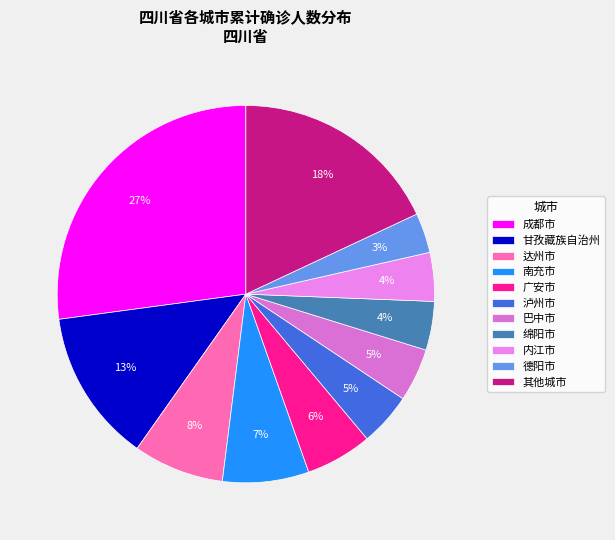

How many segments does this pie chart have?

11